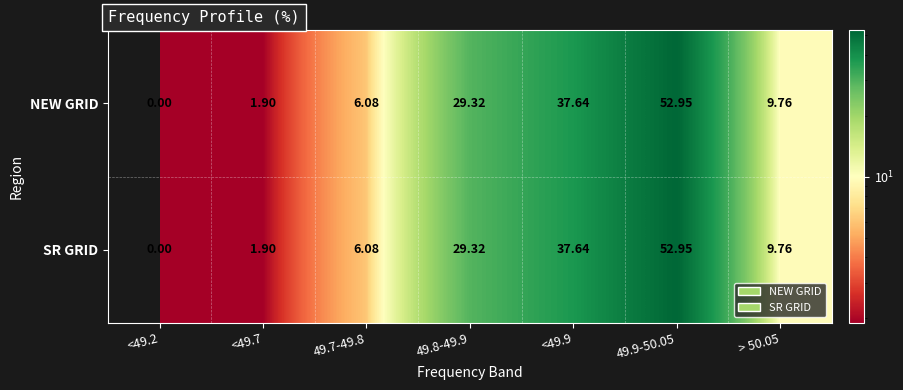

Is the value of SR GRID at 49.9-50.05 greater than the value of NEW GRID at 49.7-49.8?

Yes